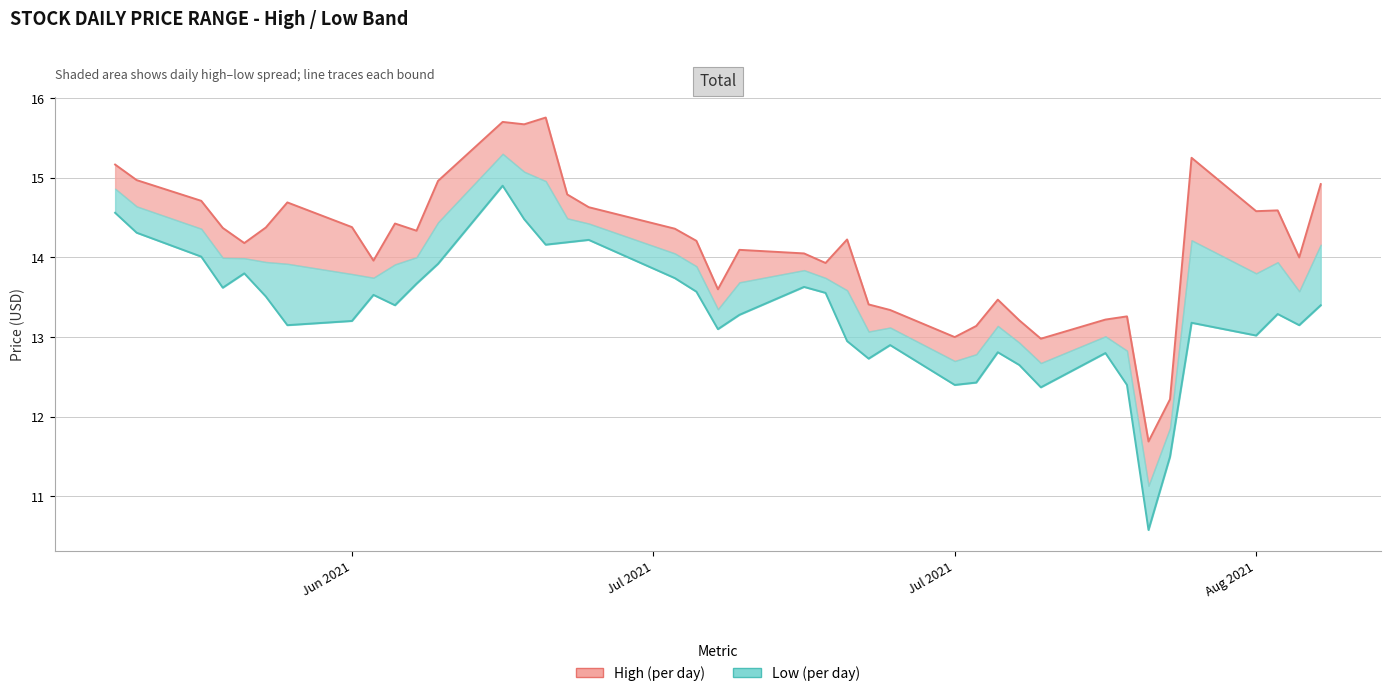

In low_line, how many points are lower than both neighbors (excluding endpoints)?

11